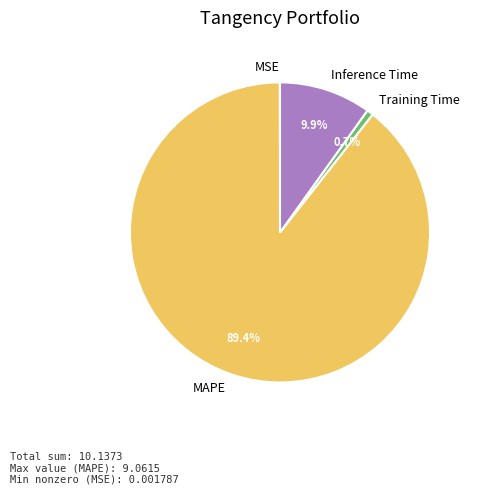

To the nearest percent, what percentage of the pie is Inference Time?

10%